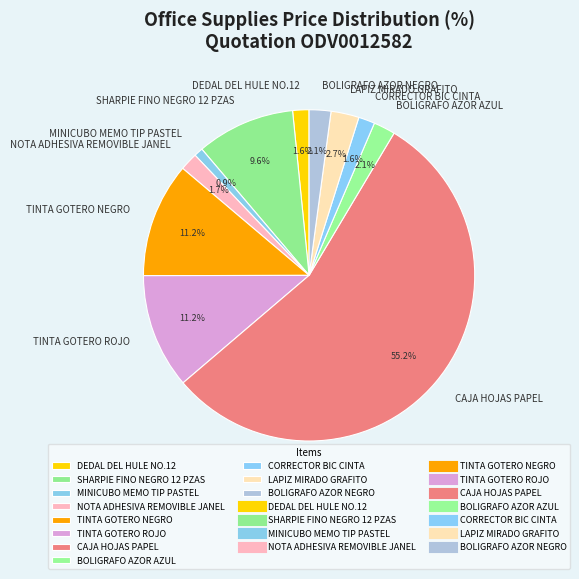

What is the ratio of the value at BOLIGRAFO AZOR NEGRO to the value at CORRECTOR BIC CINTA?

1.3